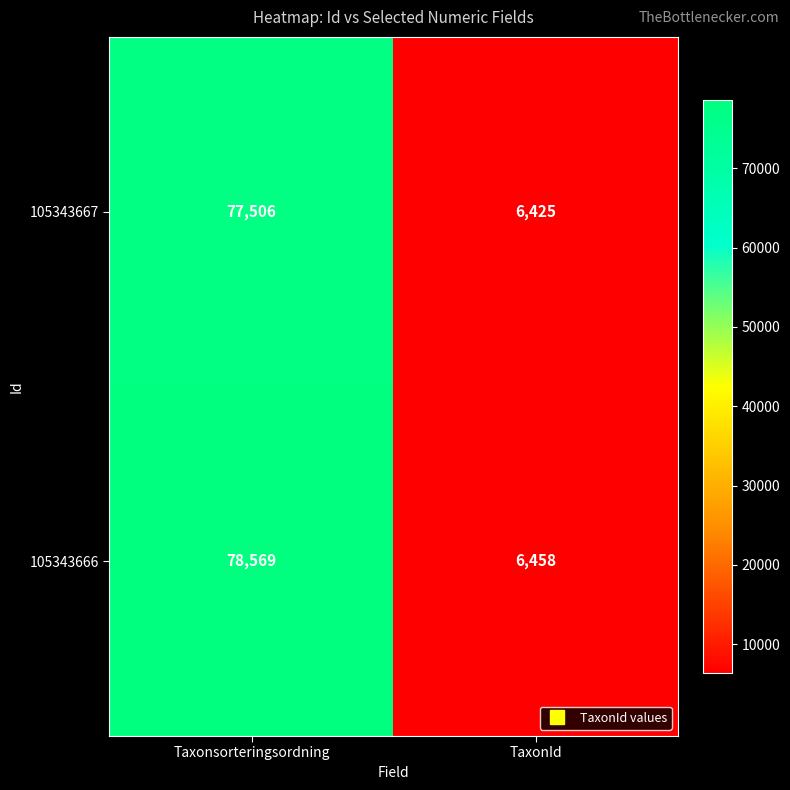

Between Taxonsorteringsordning and TaxonId, which series saw the biggest shift?

105343666